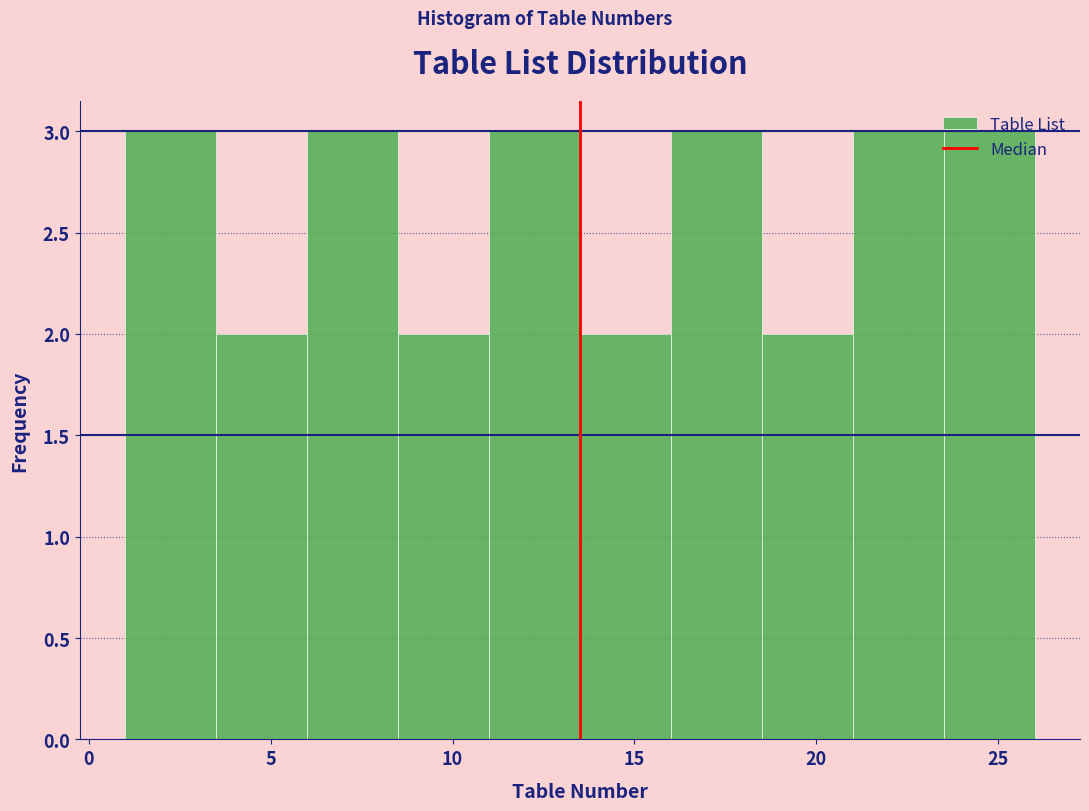

Reading left to right, transcribe this chart: for each bar, give the range it covers on the x-axis and its height. The values are not printed on the chart, so give them approximately, as read against the axis.

1.0 to 3.5: 3
3.5 to 6.0: 2
6.0 to 8.5: 3
8.5 to 11.0: 2
11.0 to 13.5: 3
13.5 to 16.0: 2
16.0 to 18.5: 3
18.5 to 21.0: 2
21.0 to 23.5: 3
23.5 to 26.0: 3